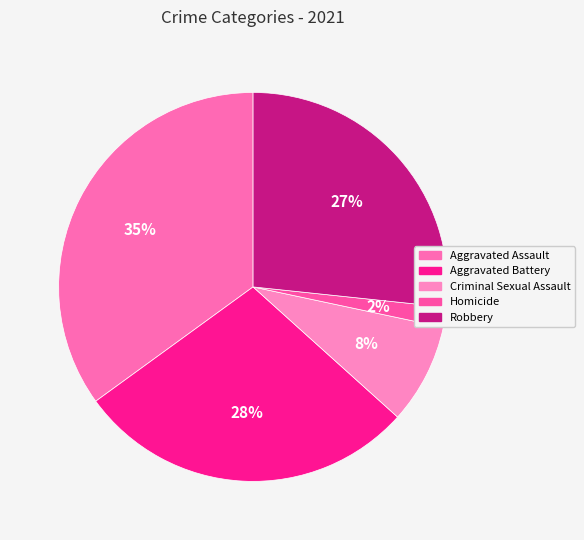

How much of the chart is everything except Robbery?

73.3%